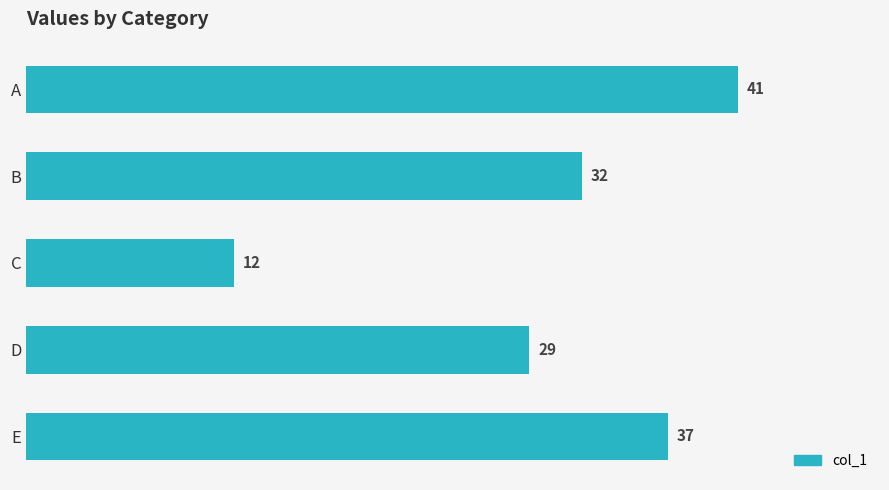

The chart shows a value of 32 at B. True or false?

True